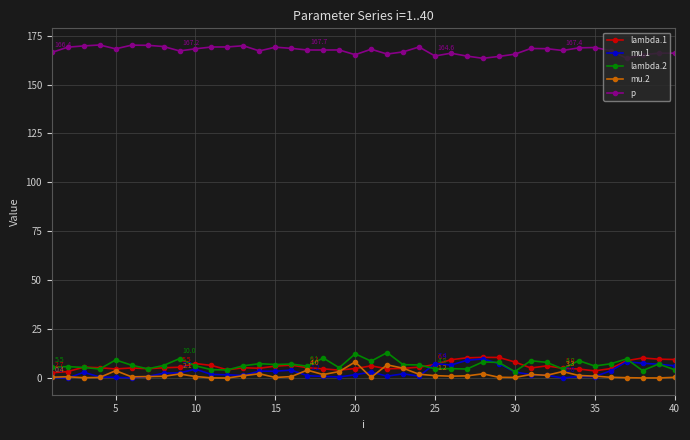

What is the average value of the mu.2 series?

1.6